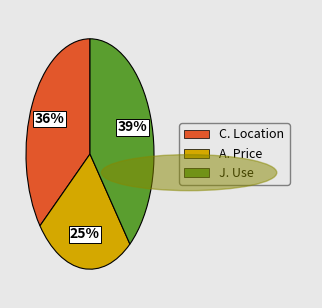

Does any single category account for the majority?

No